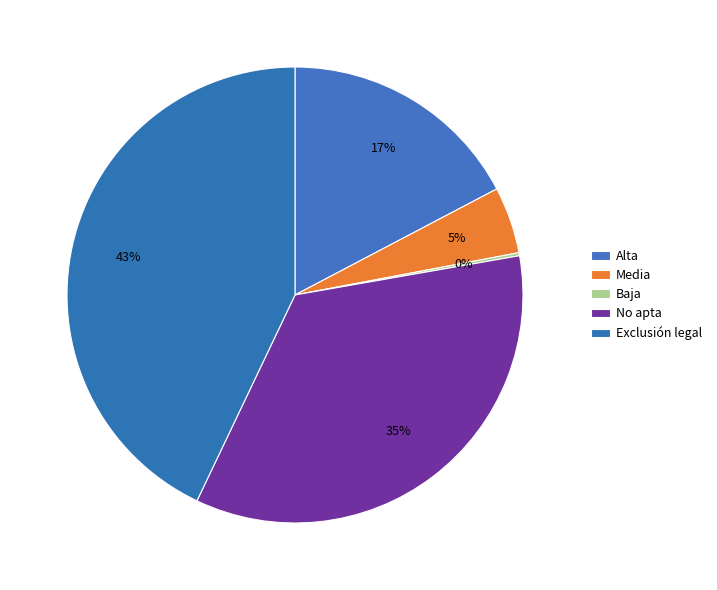

Rank the categories by value from highest to lowest.

Exclusión legal, No apta, Alta, Media, Baja